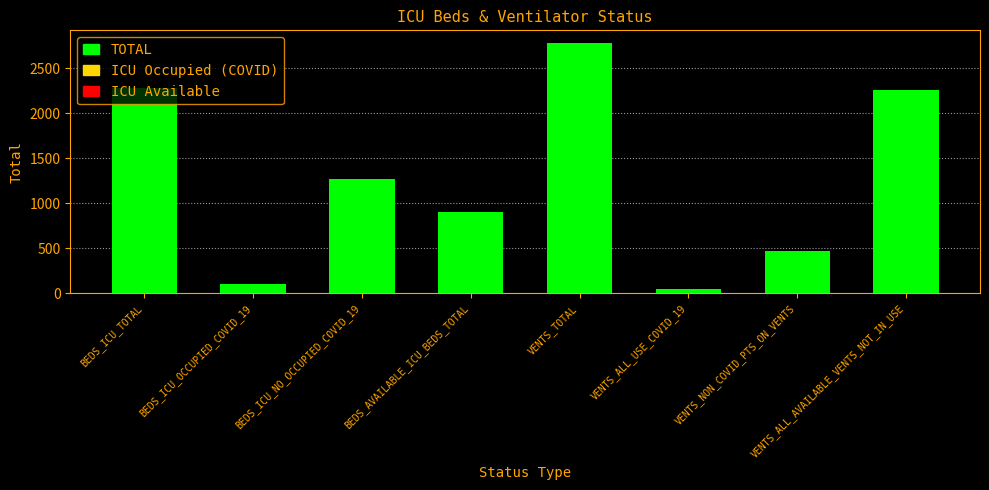

What is the ratio of the value at VENTS_NON_COVID_PTS_ON_VENTS to the value at BEDS_ICU_OCCUPIED_COVID_19?

4.5